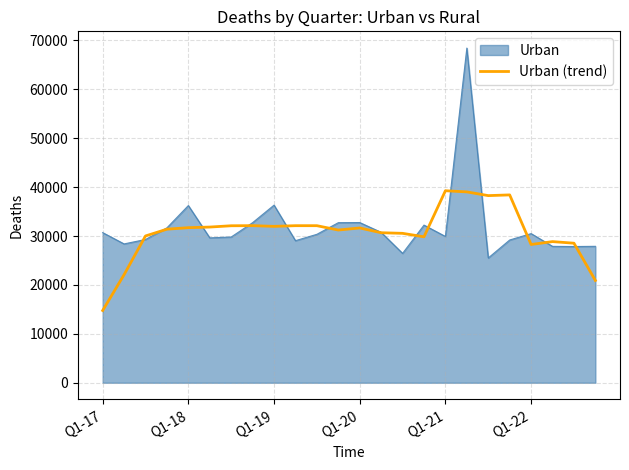

Which series has the largest range (max minus min)?

Urban